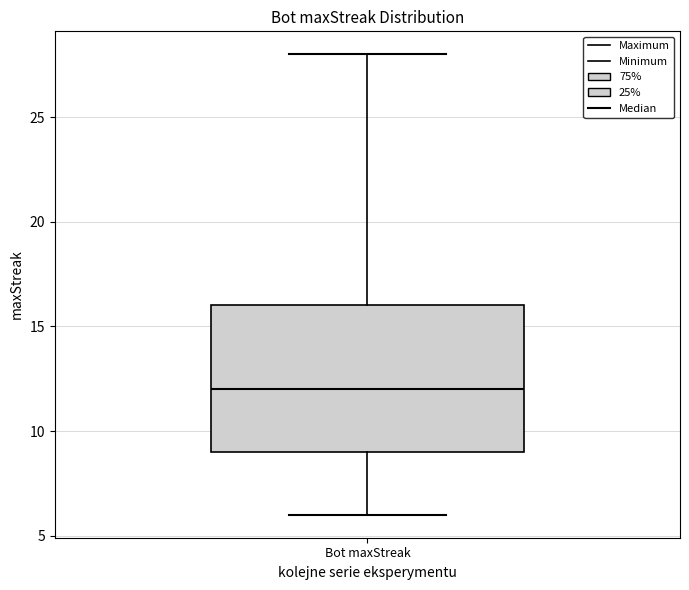

Transcribe this box plot: give where the median line is, the range the box spans, and where the two whiskers end, as read against the y-axis. The values are not printed on the chart, so give them approximately, as read against the axis.

median 12, box 9 to 16, whiskers 6 to 28